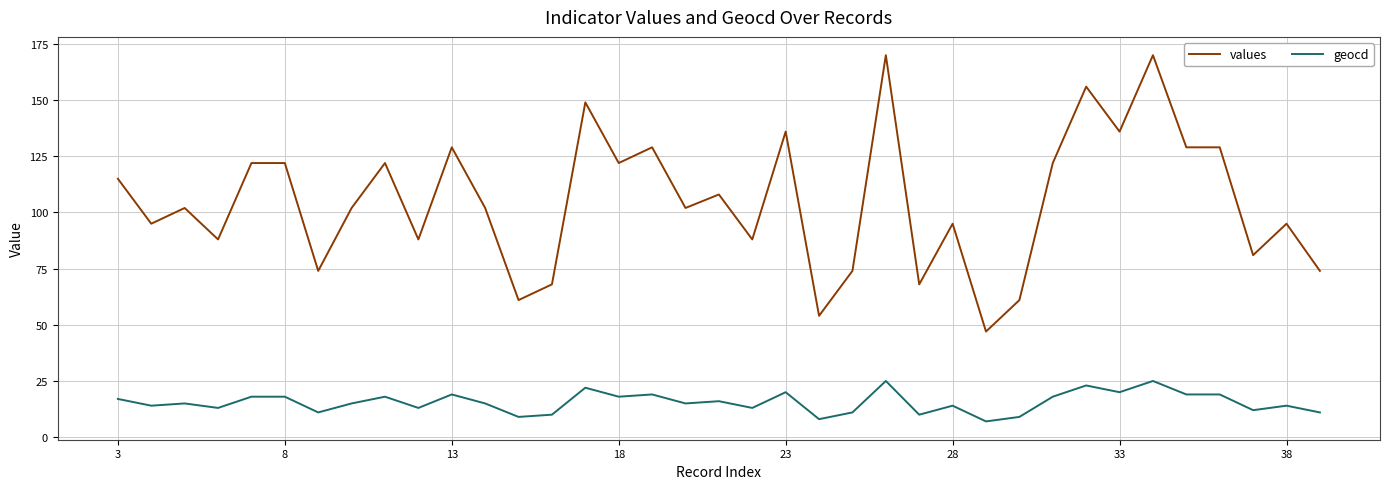

True or false: values and geocd intersect in this chart.

False